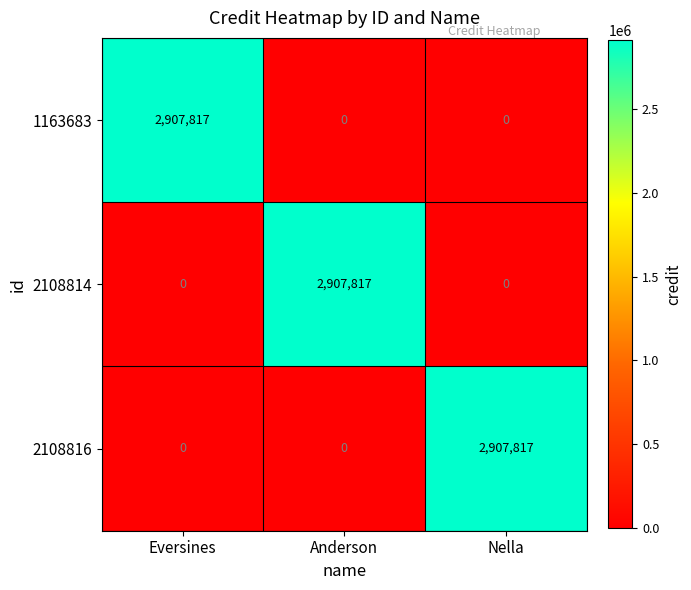

The value of 2108816 at Nella is 4619729. True or false?

False